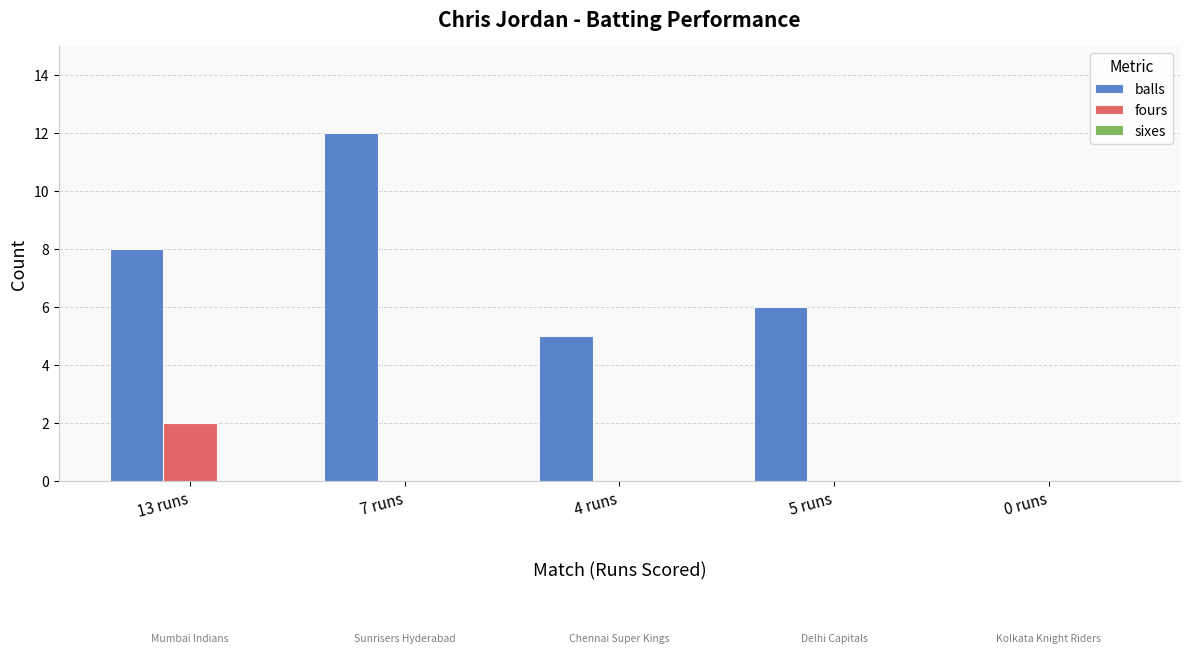

Which series has the largest range (max minus min)?

balls